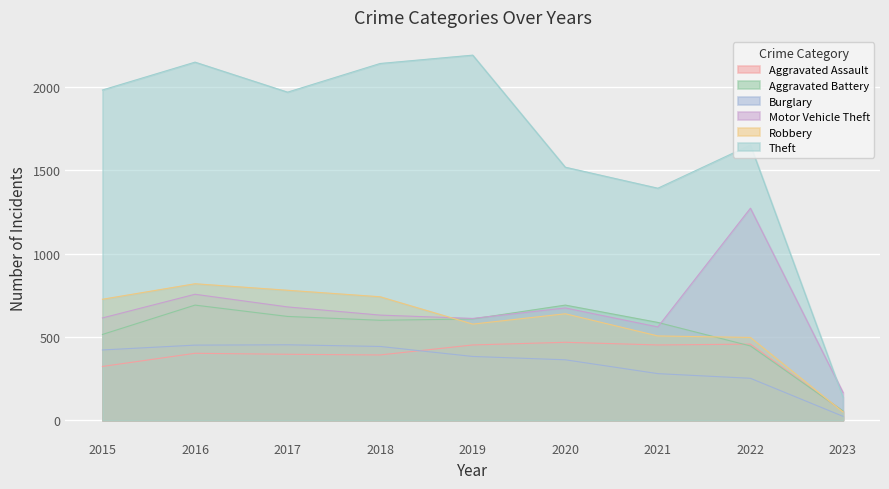

Which series has the largest range (max minus min)?

Theft